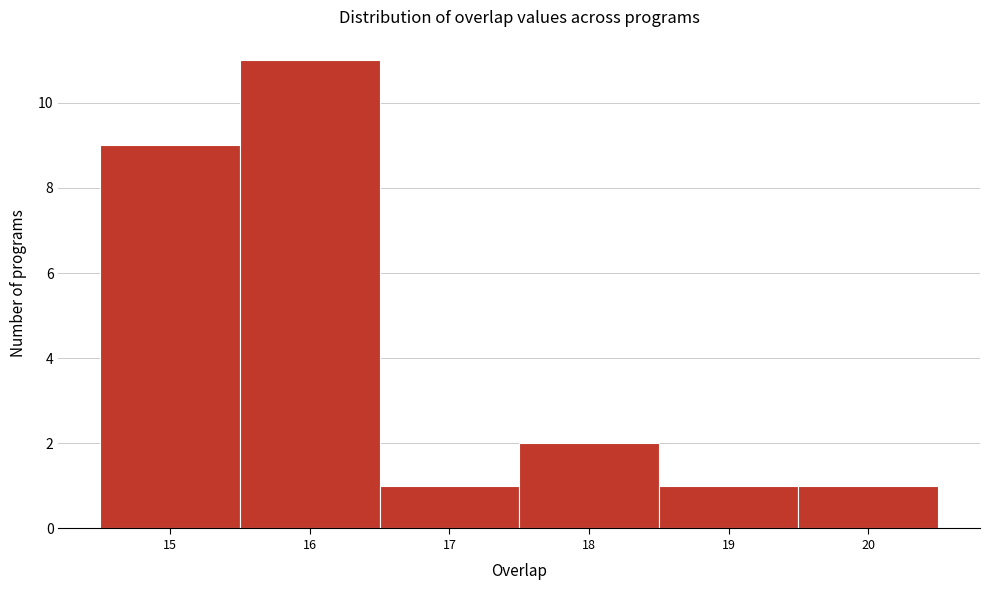

Reading left to right, list every bar in this chart as the range it spans on the x-axis followed by its height. The values are not printed on the chart, so give them approximately, as read against the axis.

14.5 to 15.5: 9
15.5 to 16.5: 11
16.5 to 17.5: 1
17.5 to 18.5: 2
18.5 to 19.5: 1
19.5 to 20.5: 1